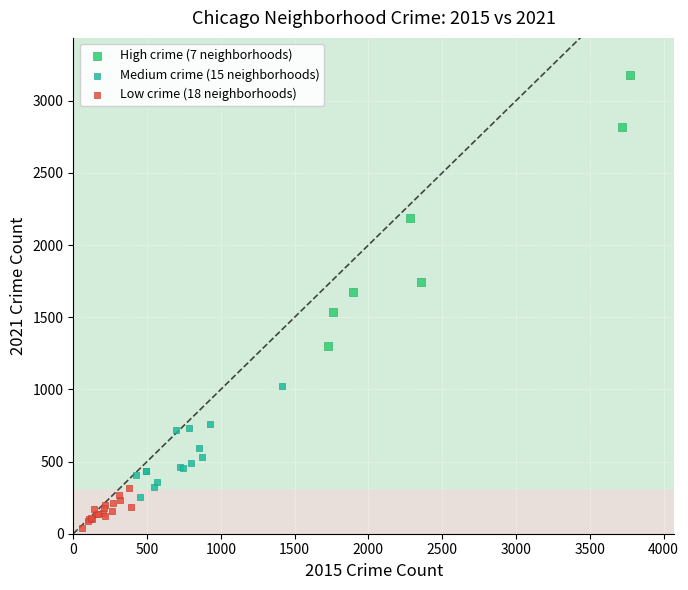

Which series has the largest Y range (max minus min)?

High crime (7 neighborhoods)